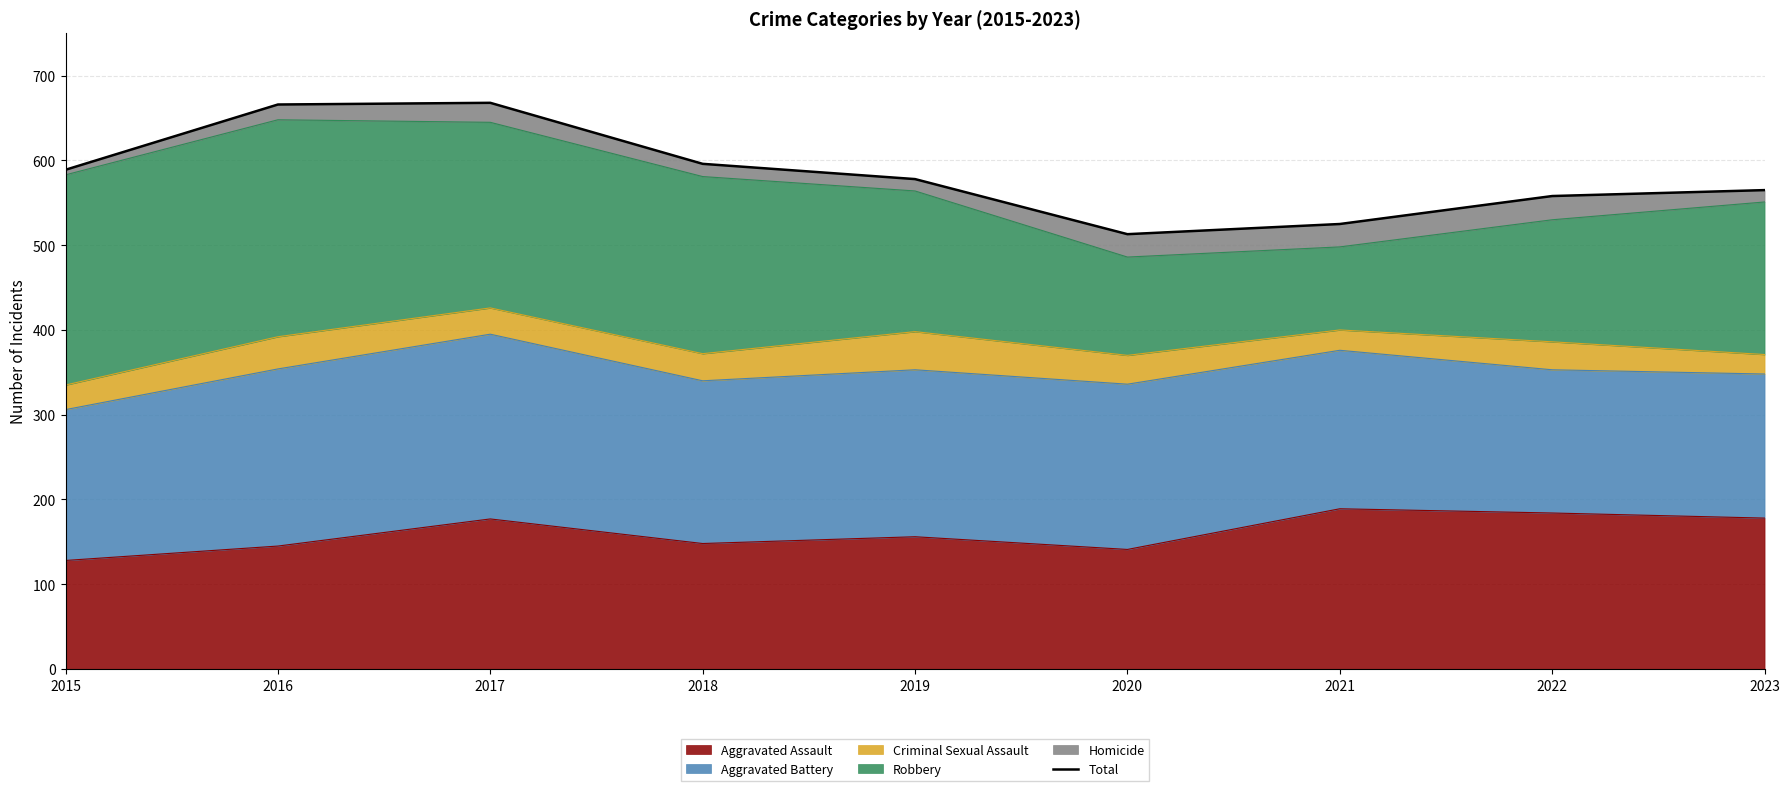

The value at 2023 is 124. True or false?

False